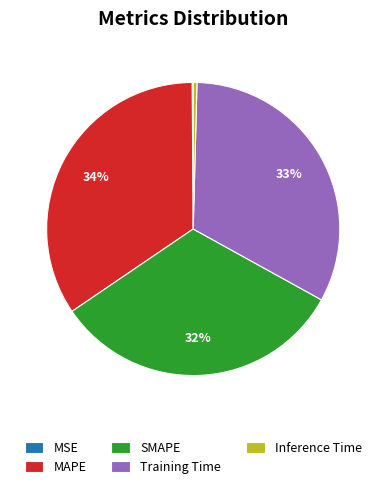

Which has a higher value, Training Time or MAPE?

MAPE